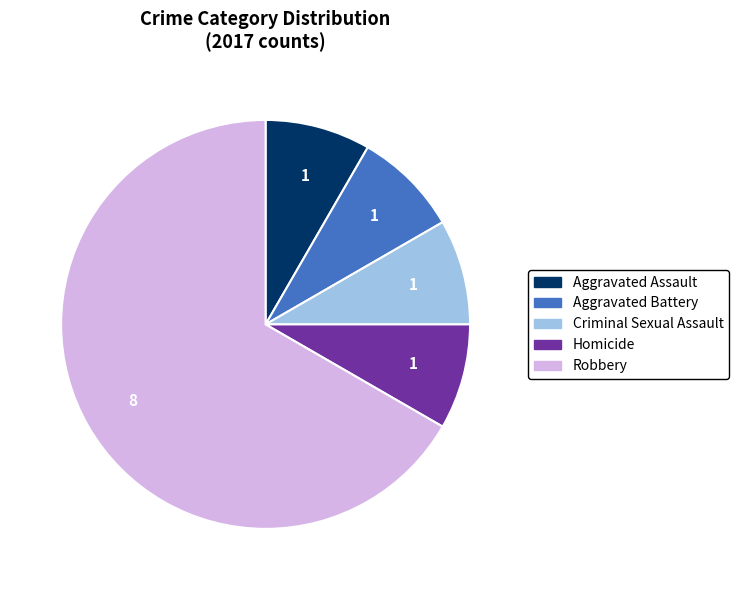

What is the ratio of the value at Homicide to the value at Aggravated Assault?

1.0